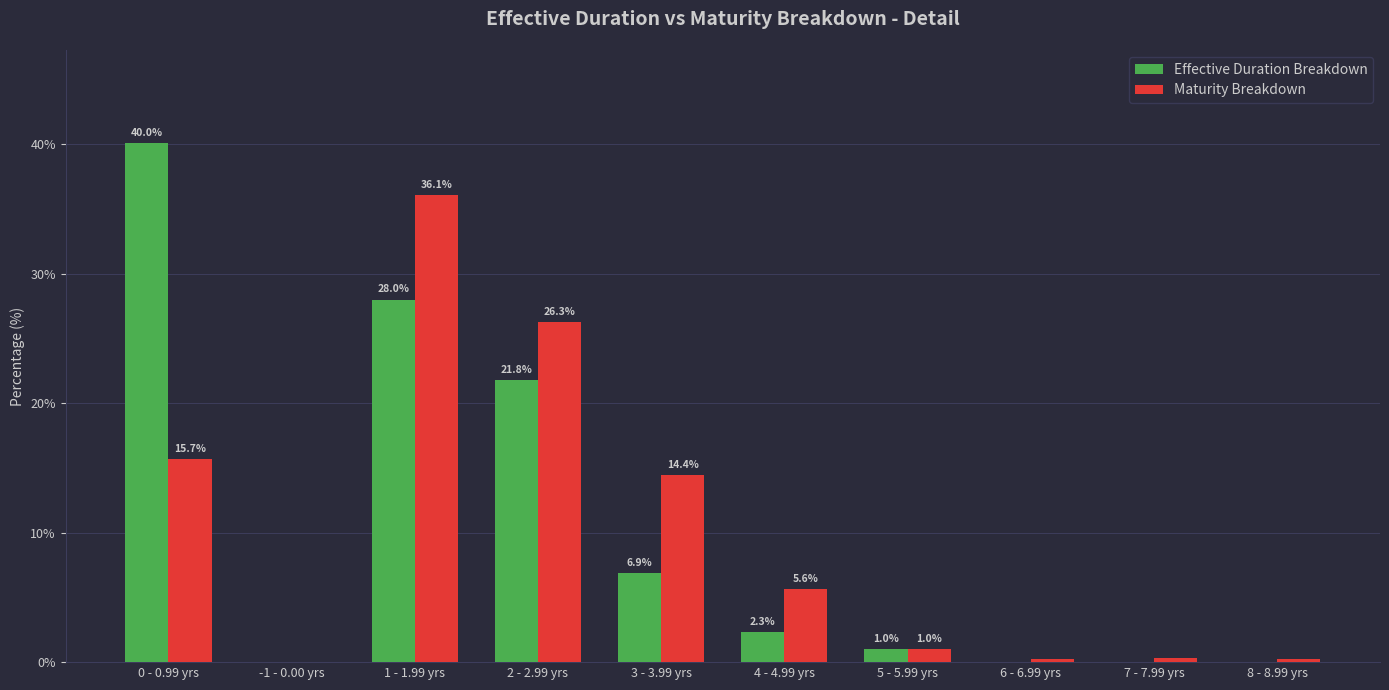

Which series changed the most between 3 - 3.99 yrs and 4 - 4.99 yrs?

Maturity Breakdown